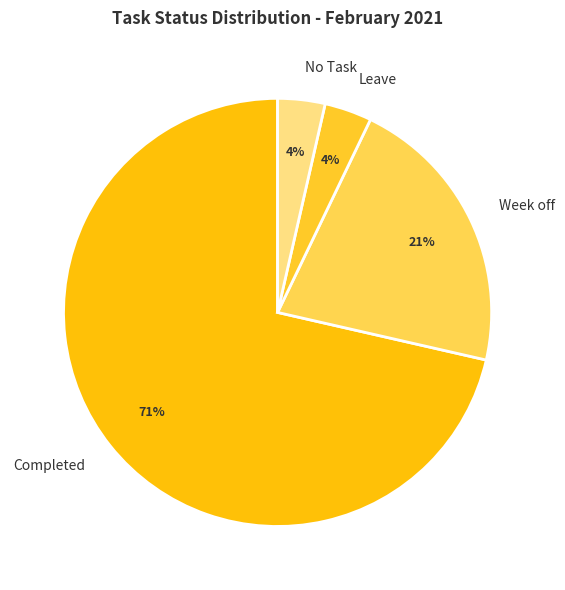

How many segments does this pie chart have?

4